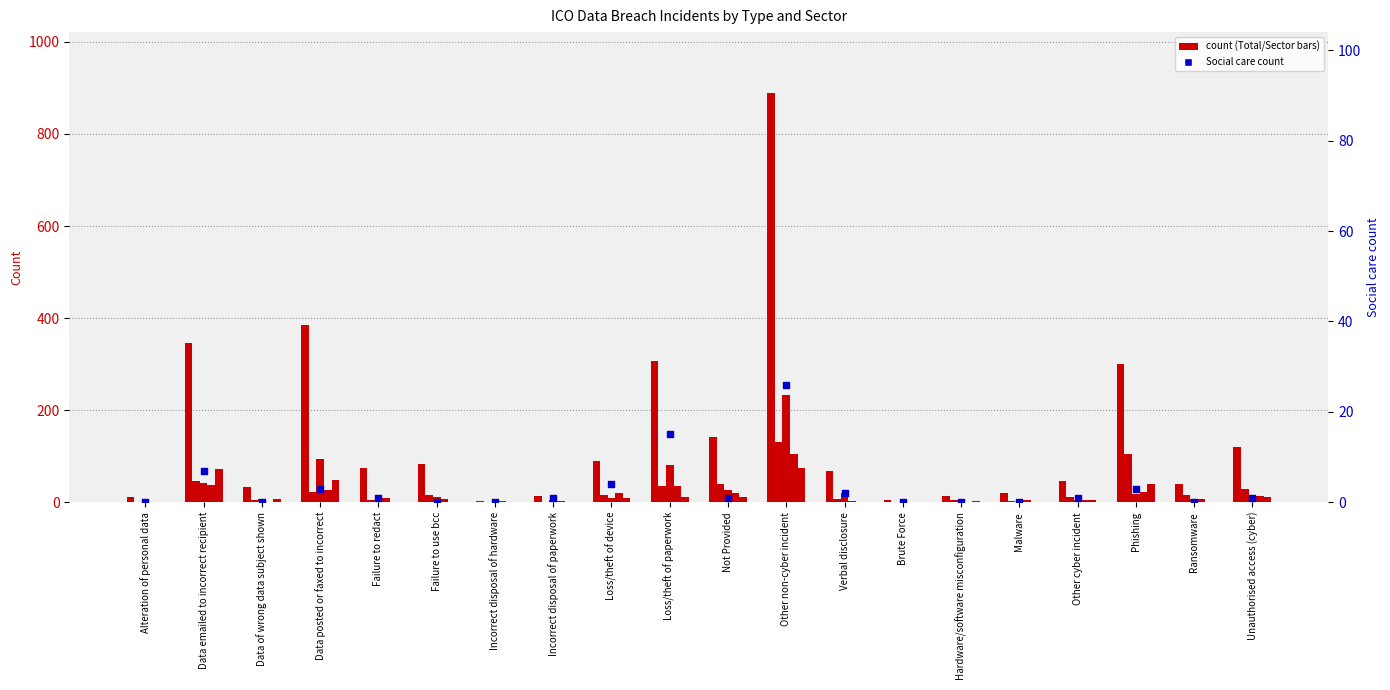

Is the value of Finance, insurance and credit at Hardware/software misconfiguration greater than the value of Total at Data of wrong data subject shown?

No